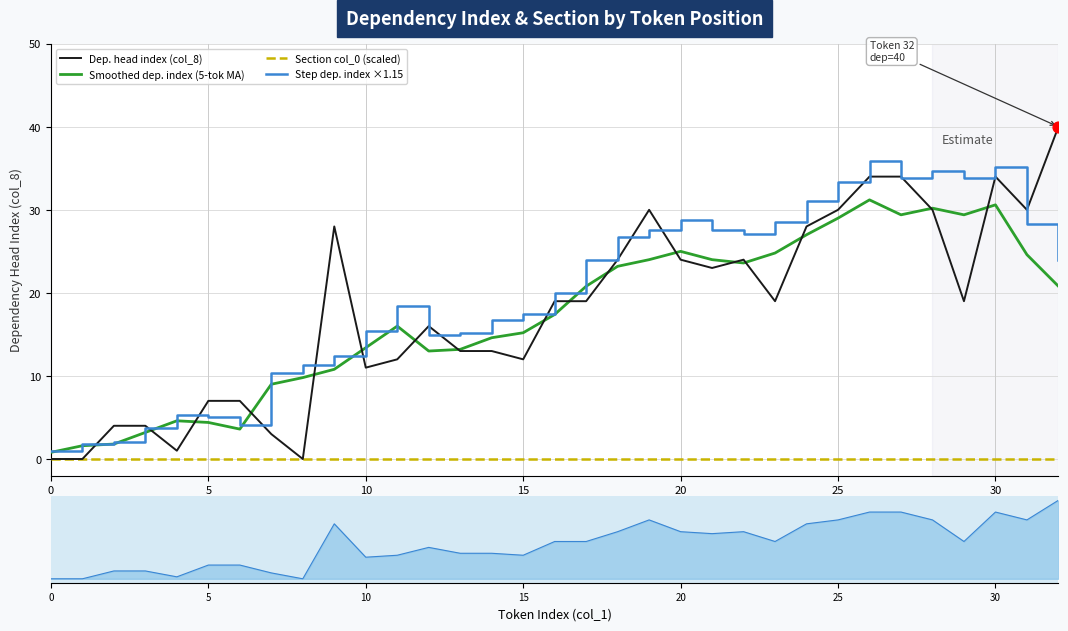

Which series has the largest total across all categories?

Step dep. index ×1.15